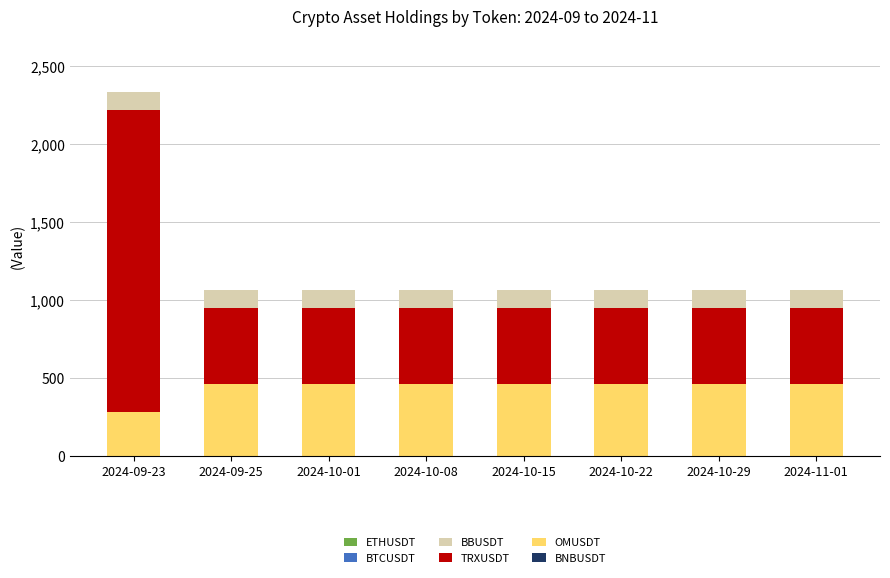

At which category is the sum across all series the highest?

2024-09-23